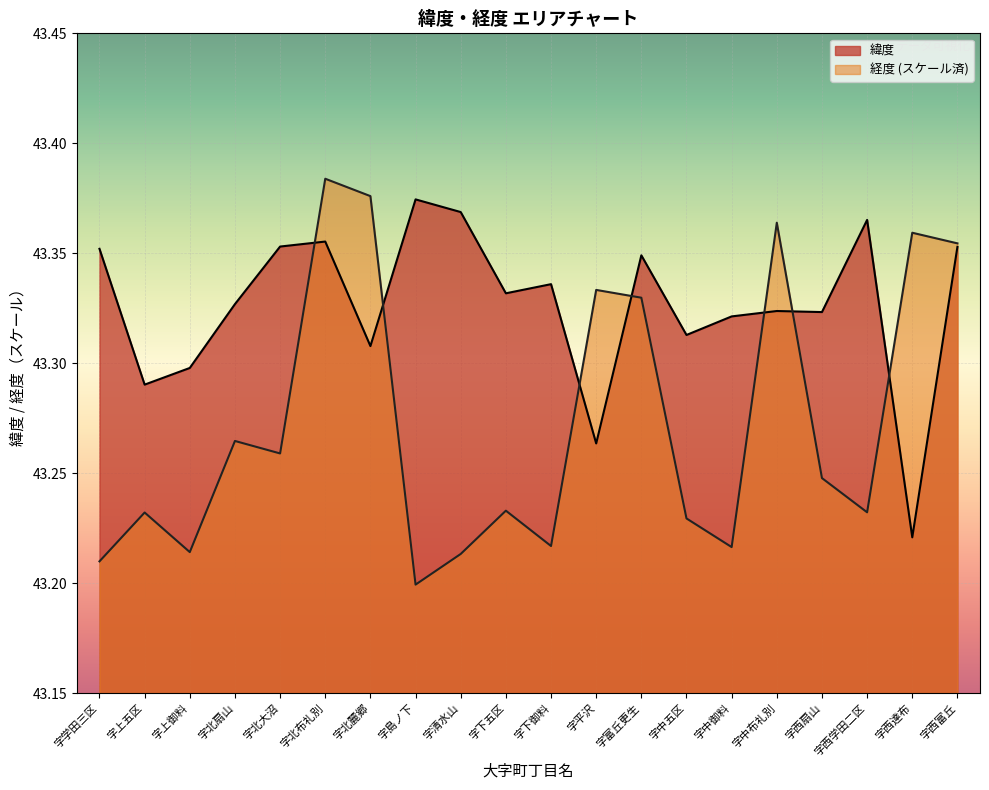

True or false: 緯度 has a value of 43.4 at 字清水山.

True